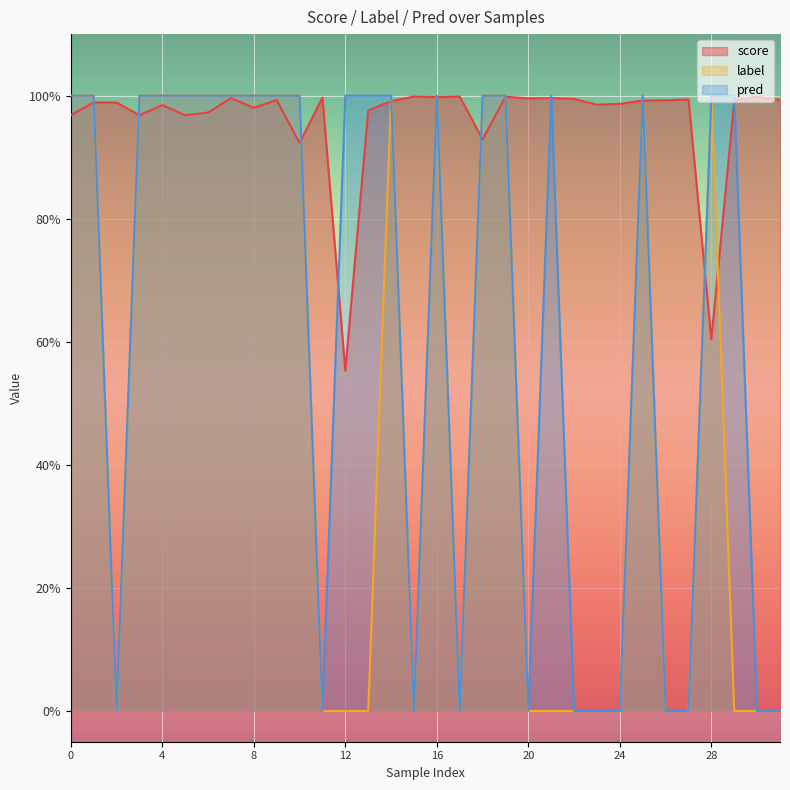

True or false: score and label cross at least once.

True